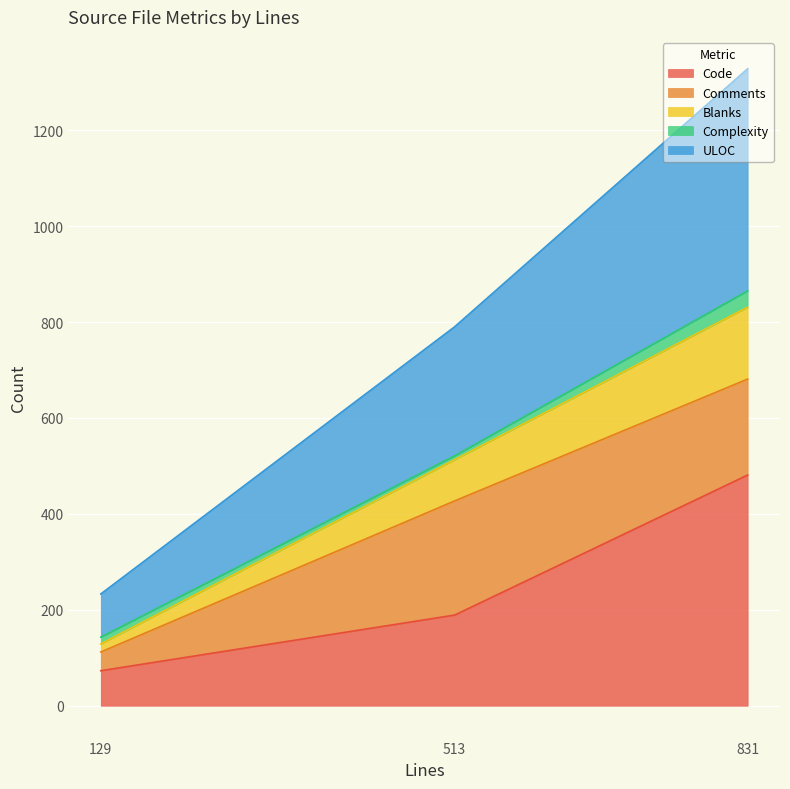

What is the maximum value for Code?

481